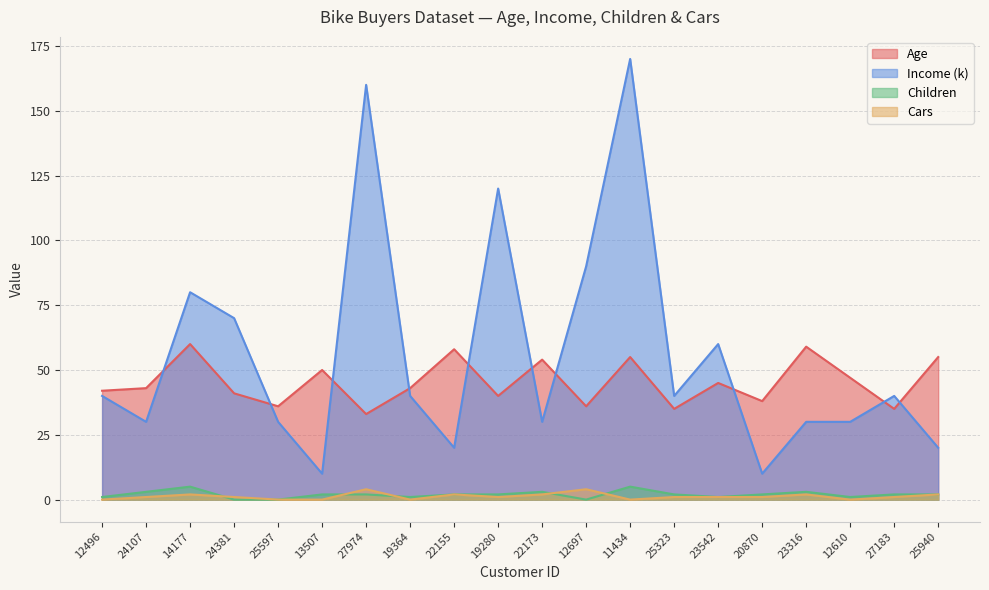

At which label does Income (k) first exceed 40?

14177